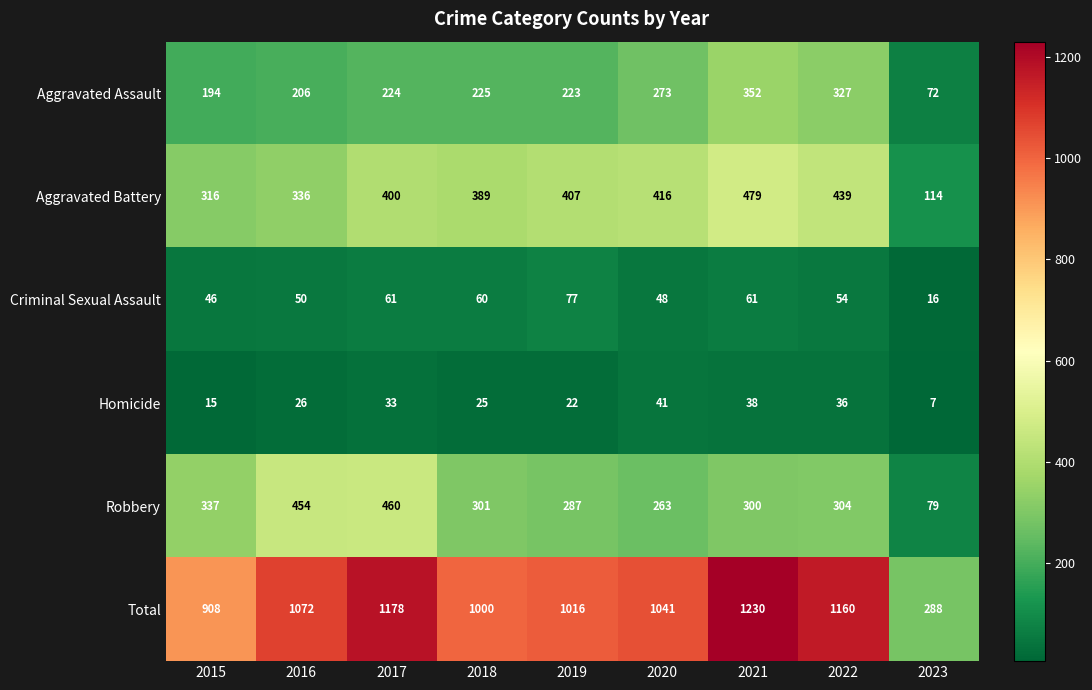

What is the average value of the Aggravated Battery series?

366